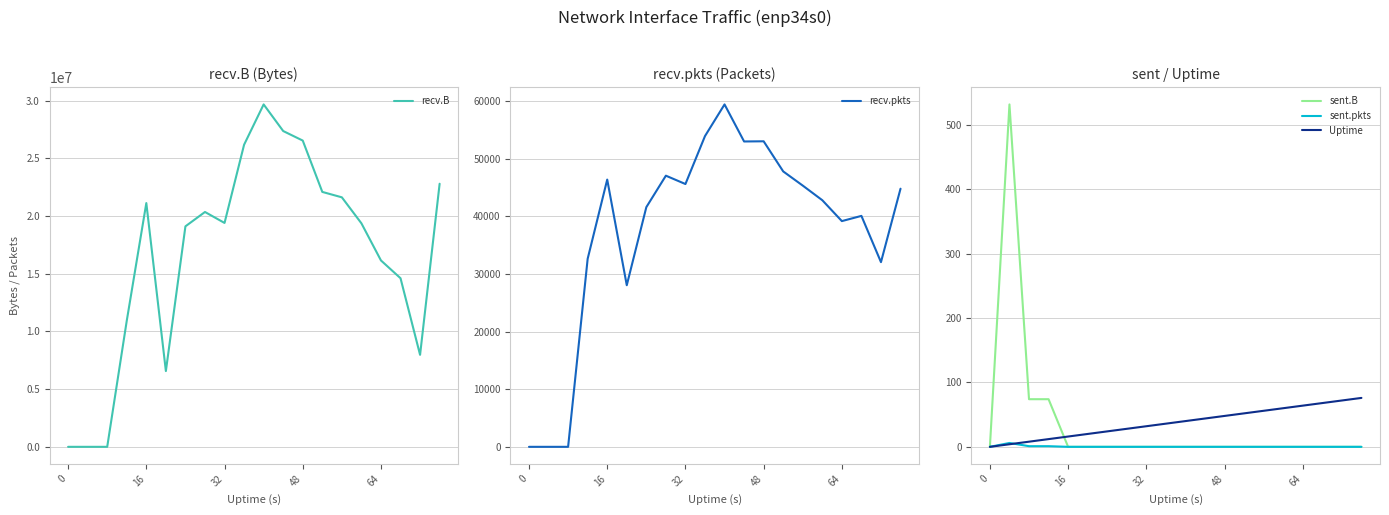

The sent.pkts series shows 2 at 32. True or false?

False